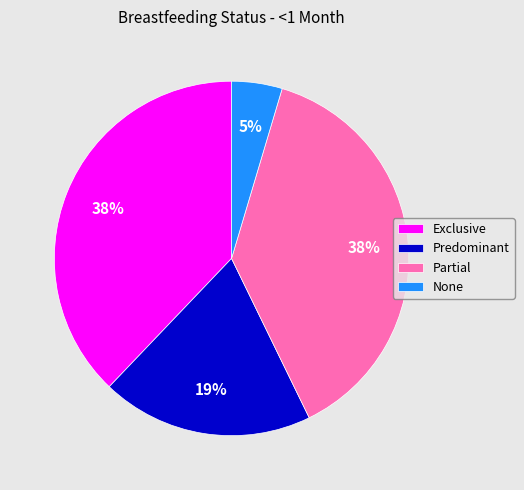

To the nearest percent, what is the combined percentage of None and Partial?

43%